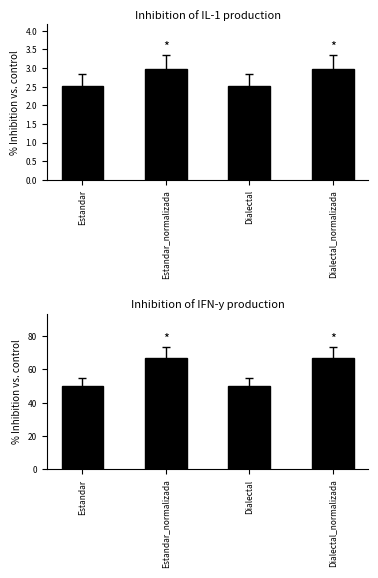

Reading right to left, transcribe all the data shown in this chart.

Levenstein: Dialectal_normalizada=3.0	Dialectal=2.5	Estandar_normalizada=3.0	Estandar=2.5
Parcial: Dialectal_normalizada=66.7	Dialectal=50.0	Estandar_normalizada=66.7	Estandar=50.0